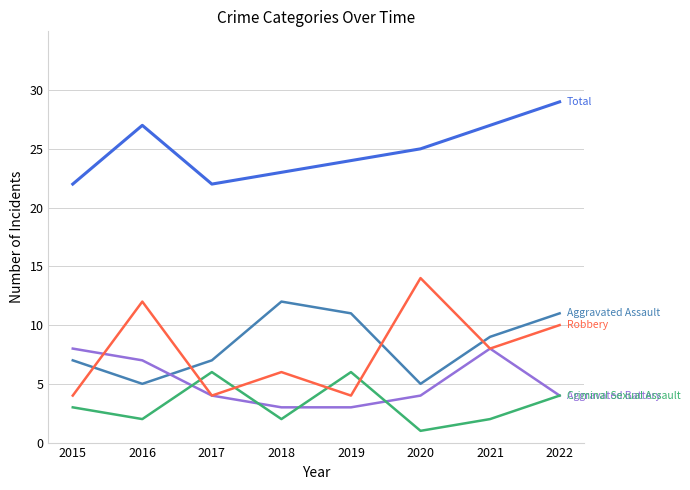

What is the spread (max minus min) of values at 2020?

24